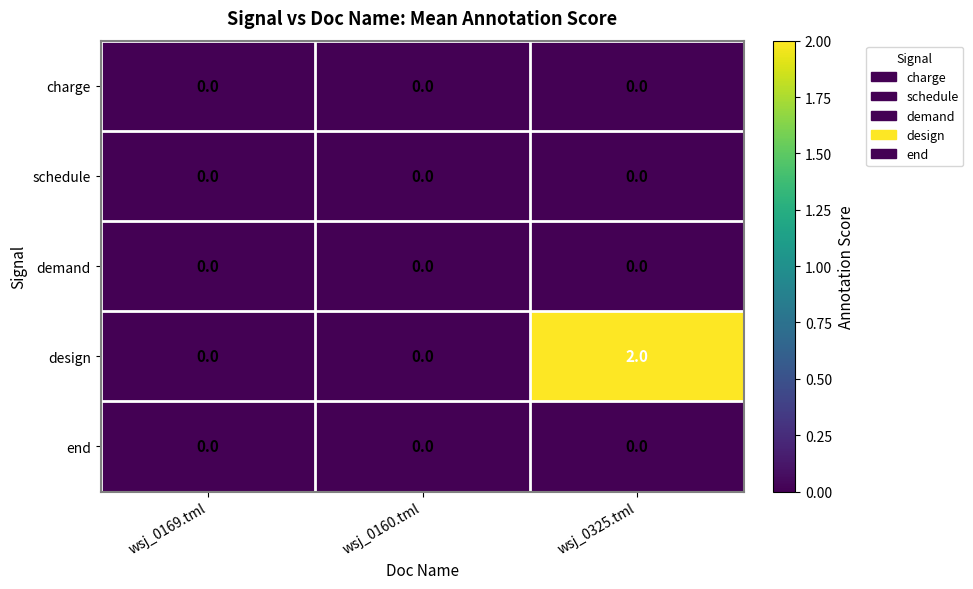

Reading right to left, extract all data points from this chart.

charge: wsj_0325.tml=0	wsj_0160.tml=0	wsj_0169.tml=0
schedule: wsj_0325.tml=0	wsj_0160.tml=0	wsj_0169.tml=0
demand: wsj_0325.tml=0	wsj_0160.tml=0	wsj_0169.tml=0
design: wsj_0325.tml=2	wsj_0160.tml=0	wsj_0169.tml=0
end: wsj_0325.tml=0	wsj_0160.tml=0	wsj_0169.tml=0